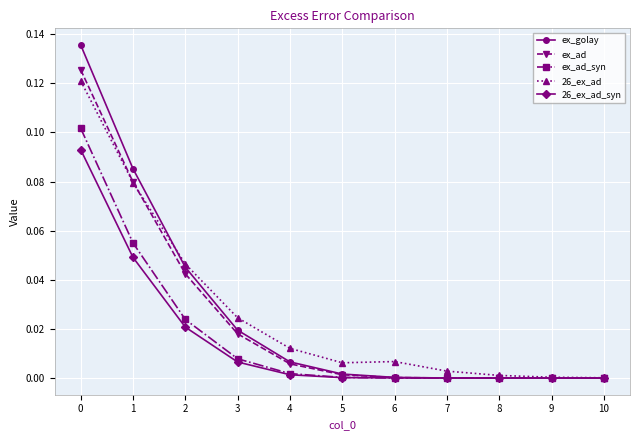

Is the value of ex_golay at 0 greater than the value of ex_ad_syn at 3?

Yes